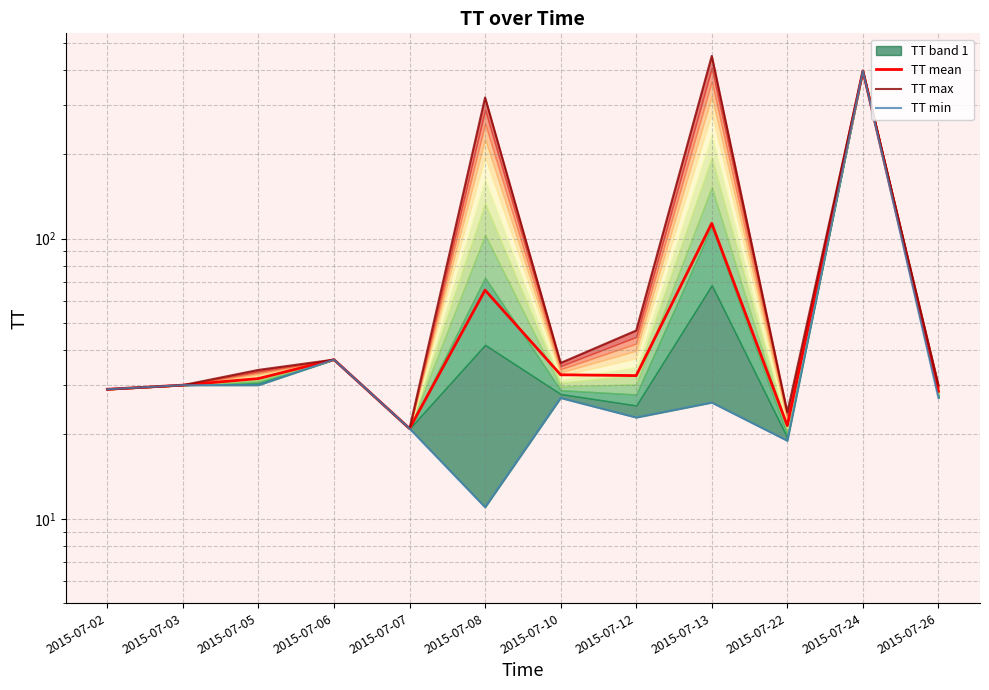

What is the sum of the TT min values at 2015-07-06 and 2015-07-08?

48.0